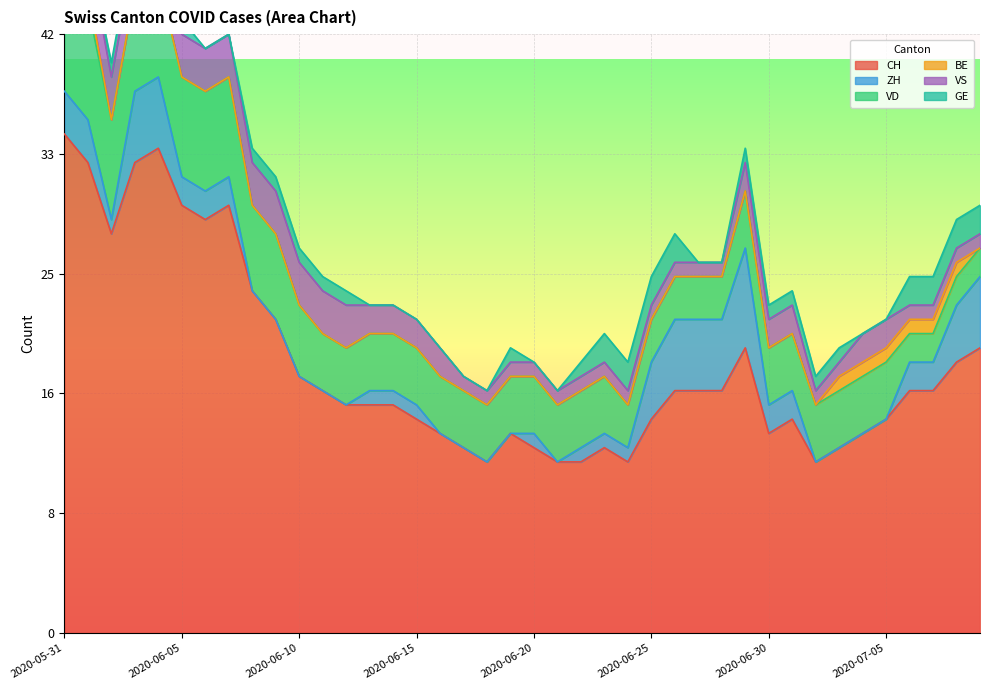

Reading left to right, what are all the values shown in this chart?

CH: 35	33	28	33	34	30	29	30	24	22	18	17	16	16	16	15	14	13	12	14	13	12	12	13	12	15	17	17	17	20	14	15	12	13	14	15	17	17	19	20
ZH: 3	3	1	5	5	2	2	2	0	0	0	0	0	1	1	1	0	0	0	0	1	0	1	1	1	4	5	5	5	7	2	2	0	0	0	0	2	2	4	5
VD: 8	8	7	7	7	7	7	7	6	6	5	4	4	4	4	4	4	4	4	4	4	4	4	4	3	3	3	3	3	4	4	4	4	4	4	4	2	2	2	2
BE: 1	1	0	0	0	0	0	0	0	0	0	0	0	0	0	0	0	0	0	0	0	0	0	0	0	0	0	0	0	0	0	0	0	1	1	1	1	1	1	0
VS: 5	3	3	3	3	3	3	3	3	3	3	3	3	2	2	2	2	1	1	1	1	1	1	1	1	1	1	1	1	2	2	2	1	1	2	2	1	1	1	1
GE: 0	0	1	1	1	1	0	0	1	1	1	1	1	0	0	0	0	0	0	1	0	0	1	2	2	2	2	0	0	1	1	1	1	1	0	0	2	2	2	2